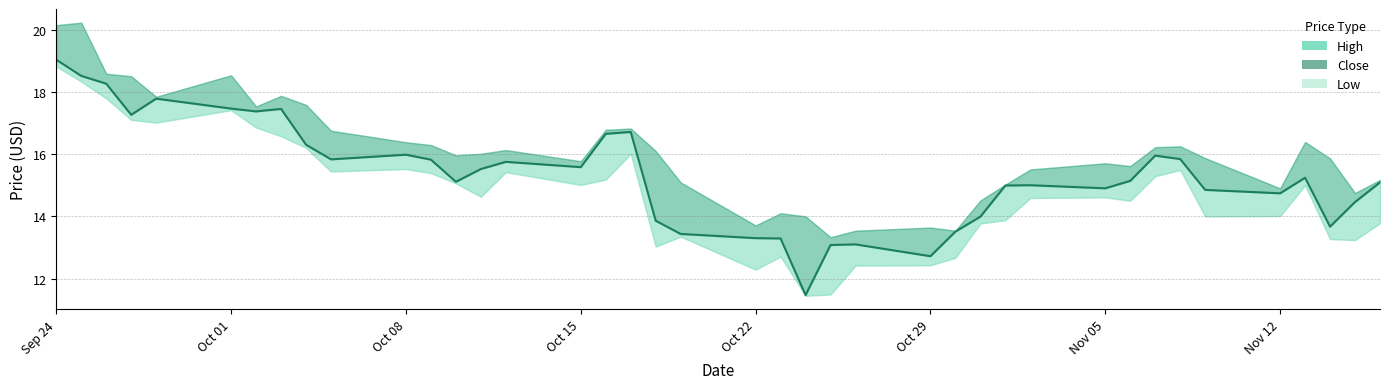

What is the value of the high point at the 10th from the left?

16.8